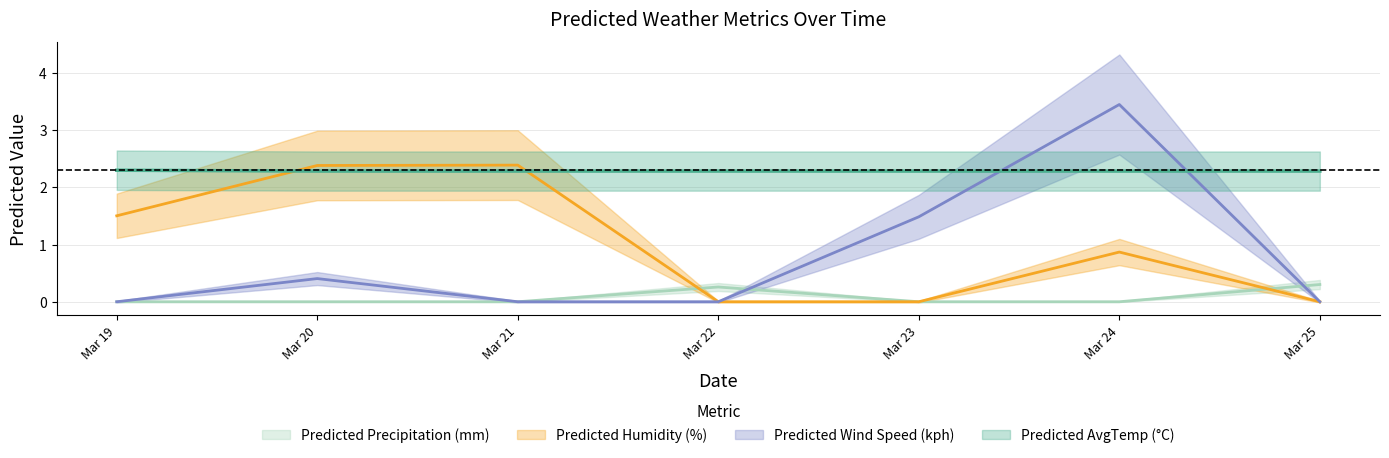

Is it true that Predicted Humidity (%) equals 0.5 at Mar 24?

False